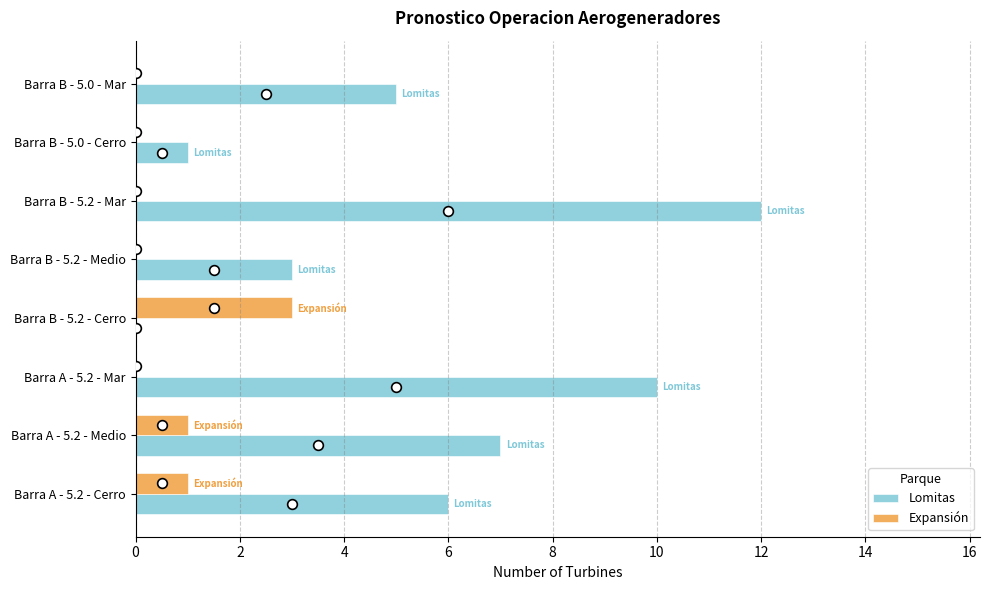

Between Barra B - 5.2 - Medio and Barra B - 5.0 - Mar, which series saw the biggest shift?

Lomitas